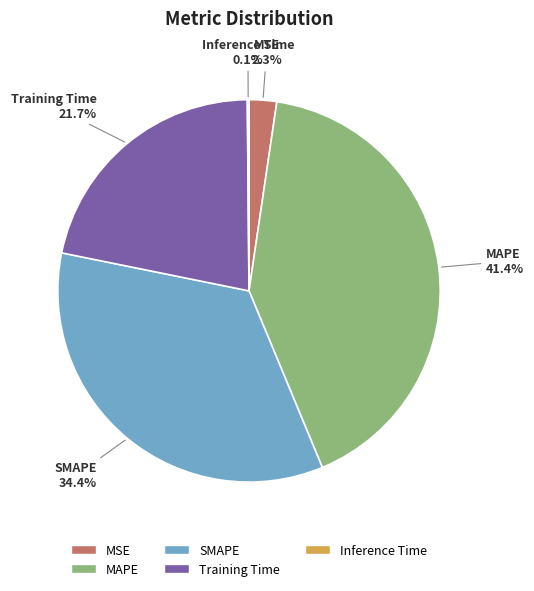

To the nearest percent, what is the difference between the Training Time and SMAPE slice percentages?

13%